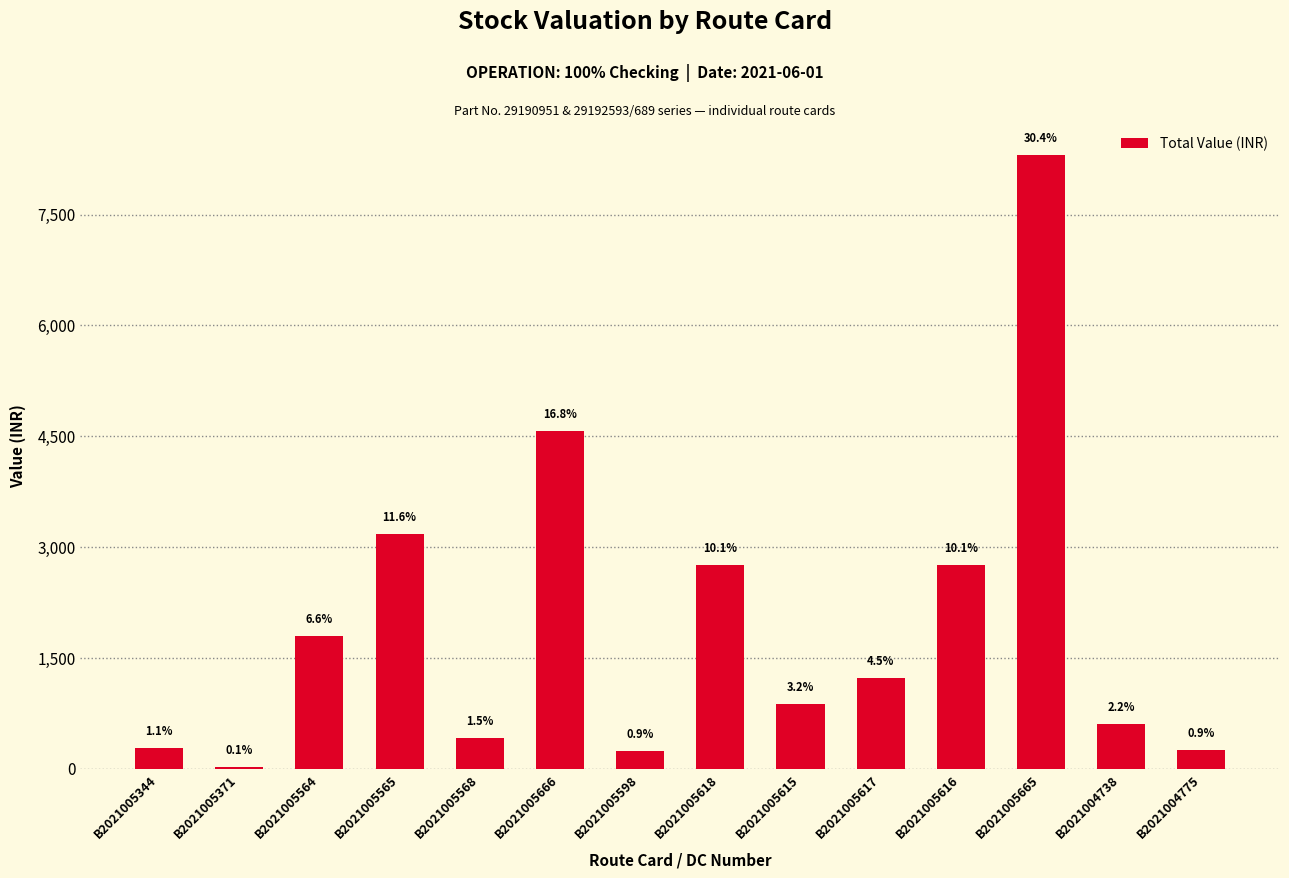

Are the bars horizontal?

No